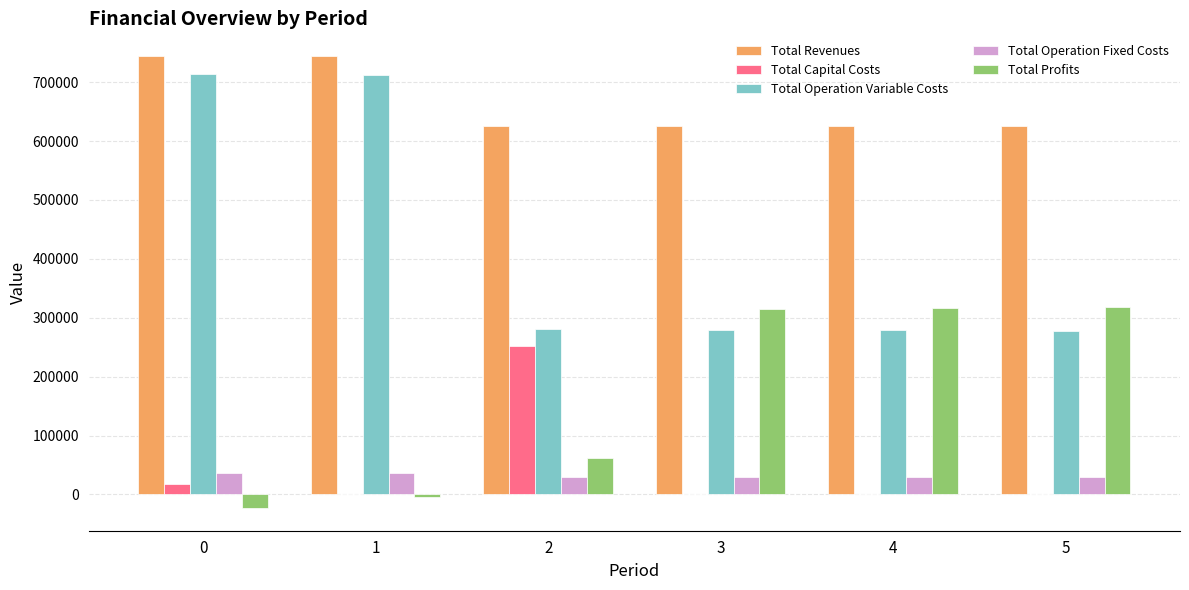

Between 1 and 2, which series saw the biggest shift?

Total Operation Variable Costs